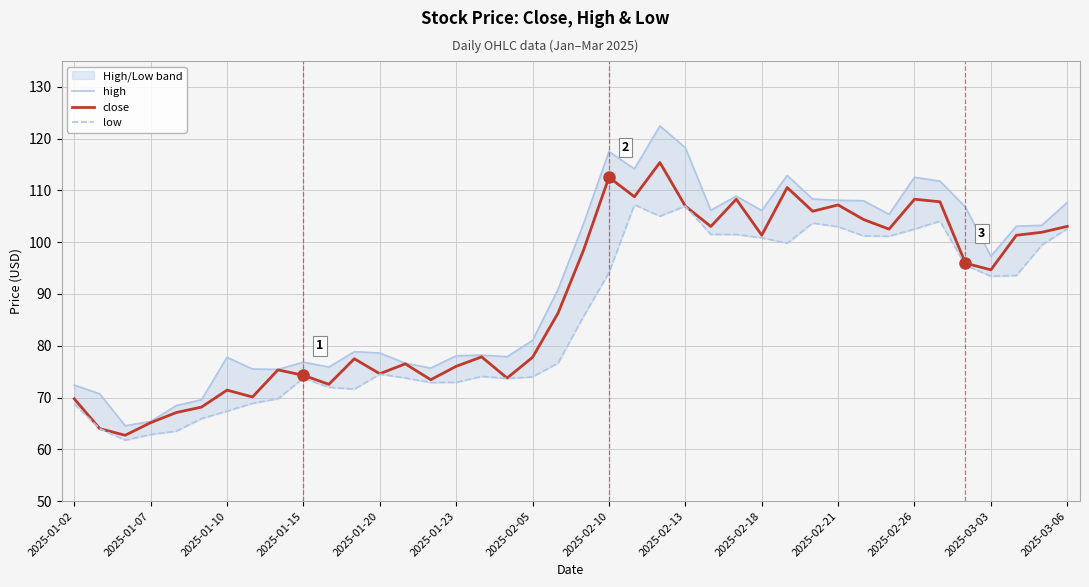

What is the sum of all low values?

3405.6